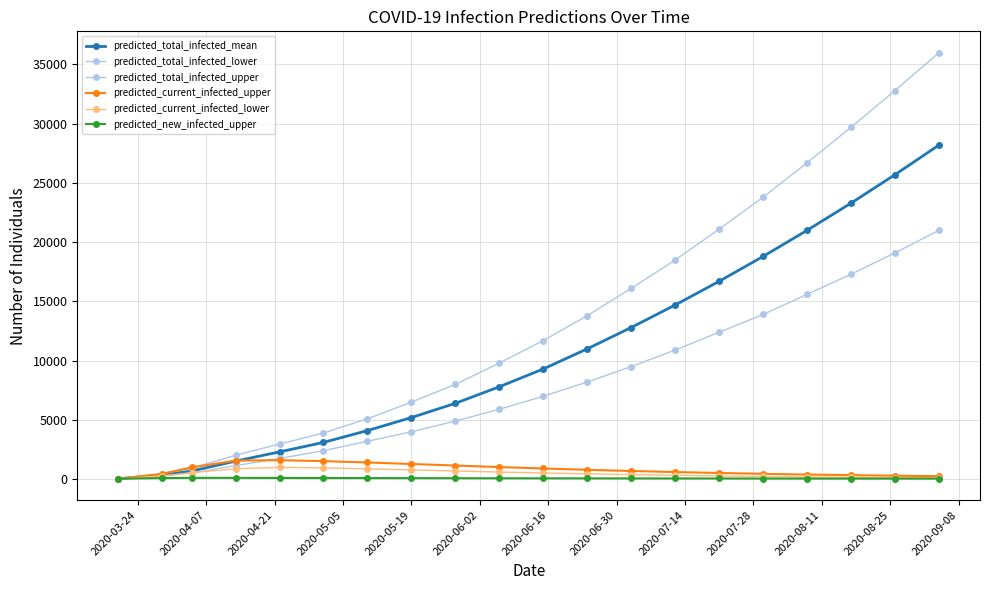

Count the number of categories in the chart.

20